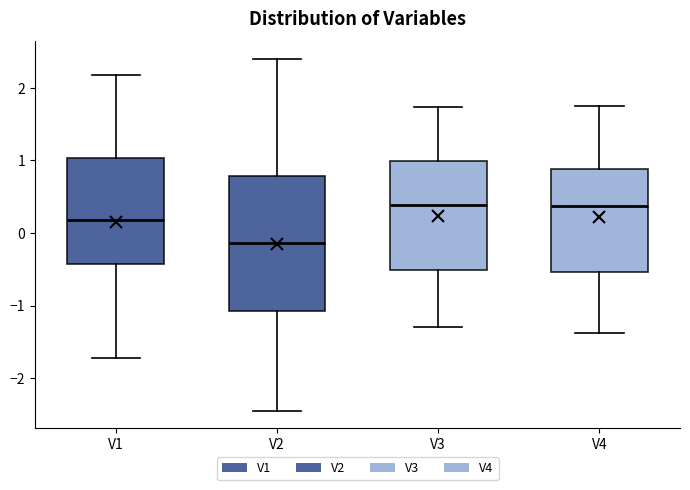

Reading left to right, transcribe this box plot: for each box, give where its median line is, the range the box spans, and where its two whiskers end, as read against the y-axis. The values are not printed on the chart, so give them approximately, as read against the axis.

V1: median 0.2, box -0.4 to 1.0, whiskers -1.7 to 2.2
V2: median -0.1, box -1.1 to 0.8, whiskers -2.4 to 2.4
V3: median 0.4, box -0.5 to 1.0, whiskers -1.3 to 1.7
V4: median 0.4, box -0.5 to 0.9, whiskers -1.4 to 1.8